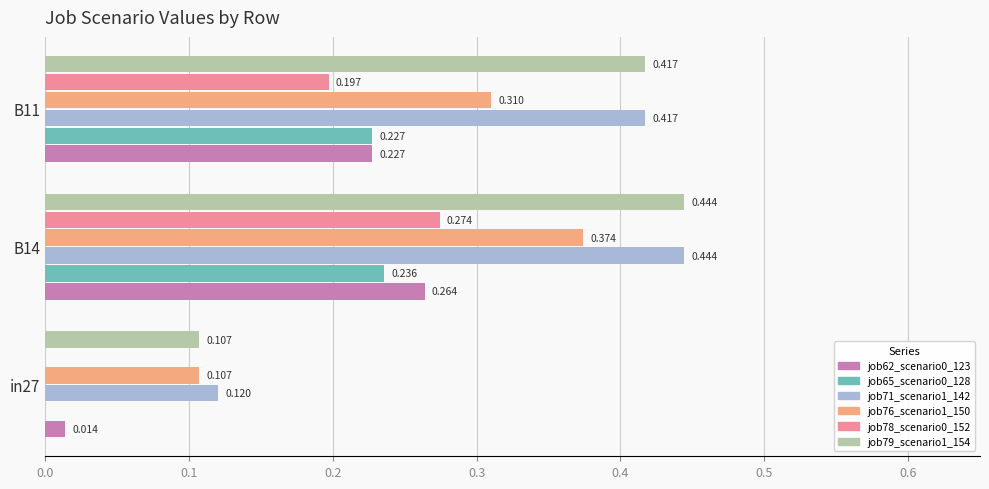

At which category is the sum across all series the highest?

B14